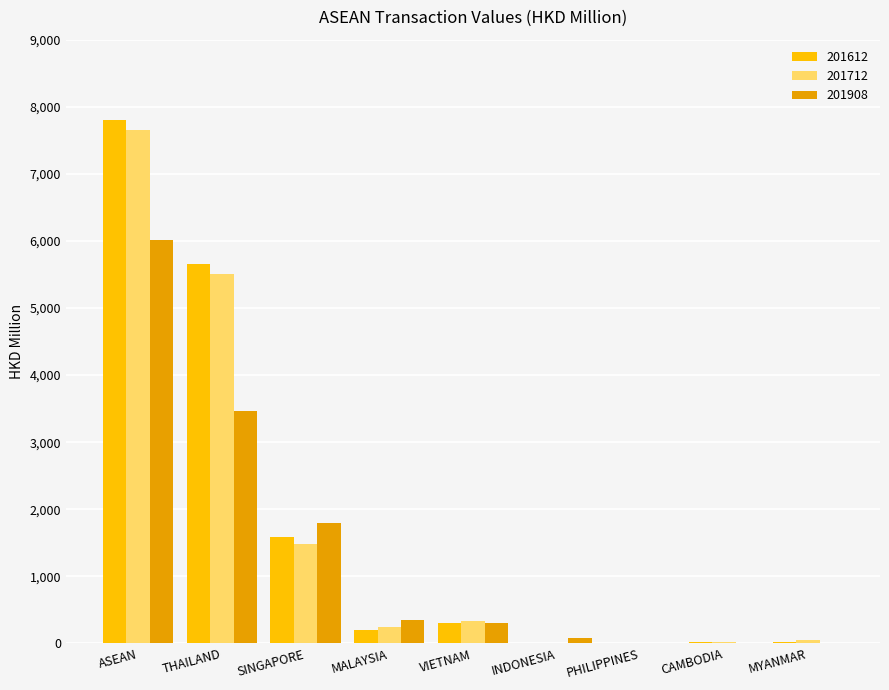

Are the bars grouped side by side (vs. stacked)?

Yes